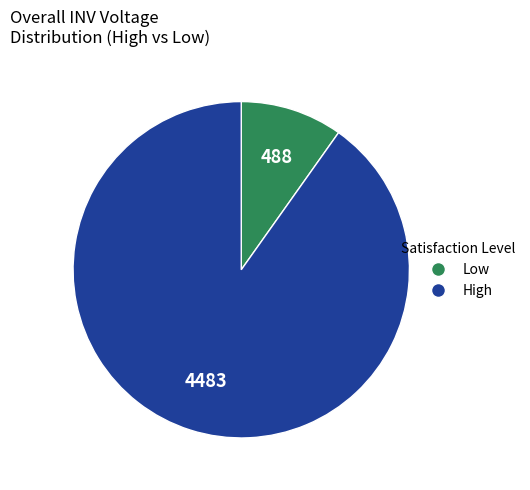

Is there a majority slice in this chart?

Yes